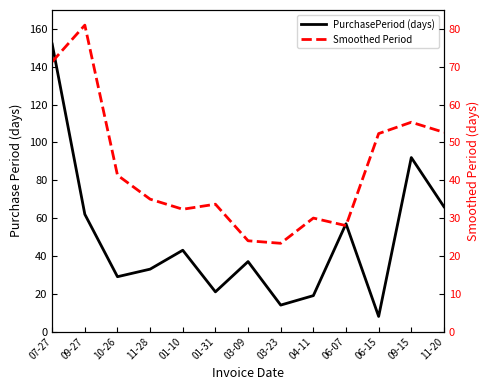

What is the approximate value of PurchasePeriod (days) at 06-15?

8.0